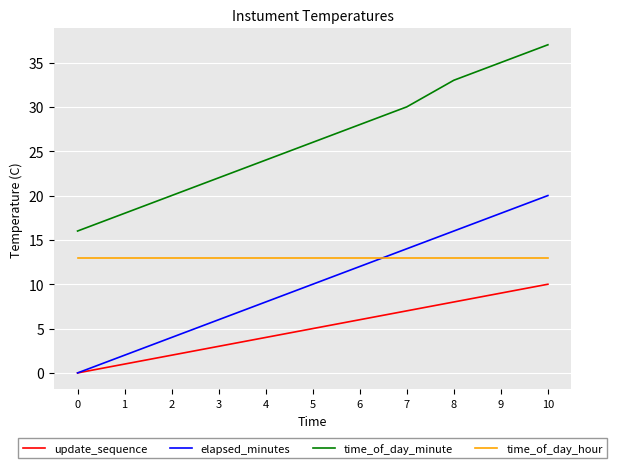

Reading left to right, transcribe all the data shown in this chart.

update_sequence: 0	1	2	3	4	5	6	7	8	9	10
elapsed_minutes: 0	2	4	6	8	10	12	14	16	18	20
time_of_day_minute: 16	18	20	22	24	26	28	30	33	35	37
time_of_day_hour: 13	13	13	13	13	13	13	13	13	13	13